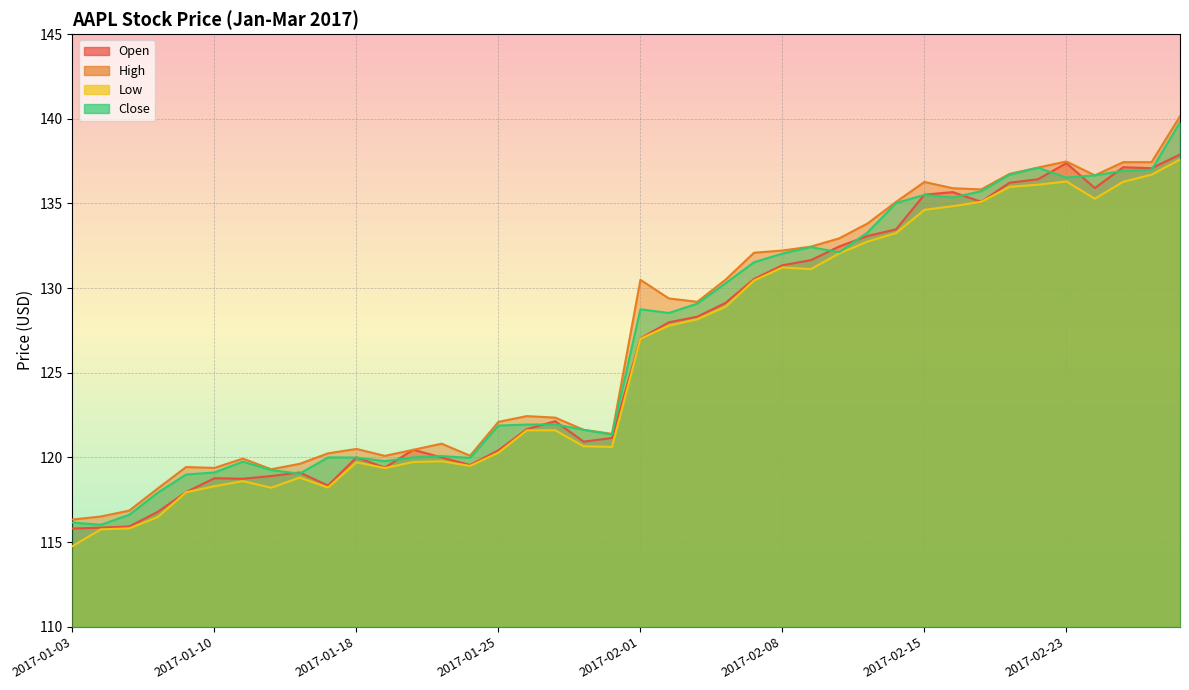

How many data points in High are less than 129?

20